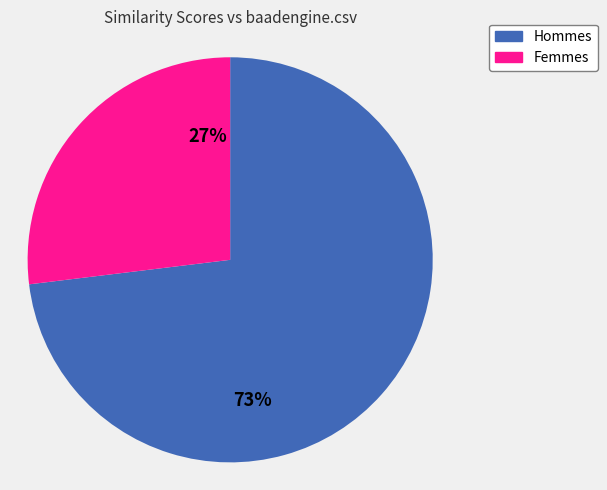

Is there any slice that represents more than half of the pie?

Yes